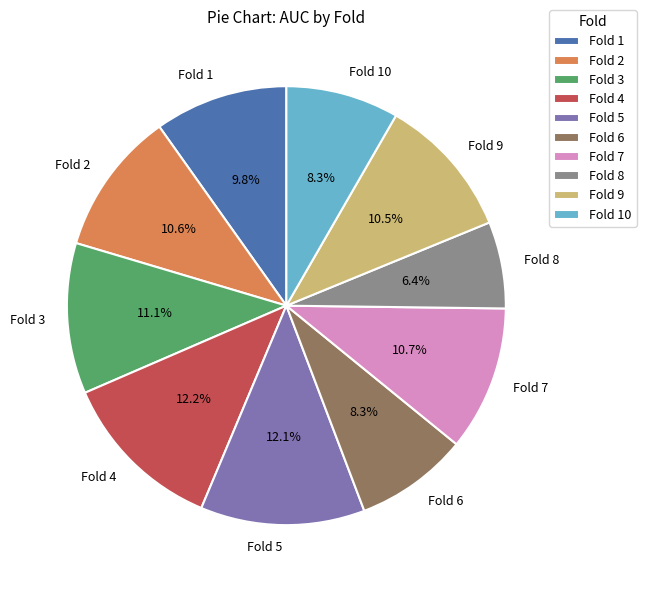

Between Fold 1 and Fold 9, which is larger?

Fold 9